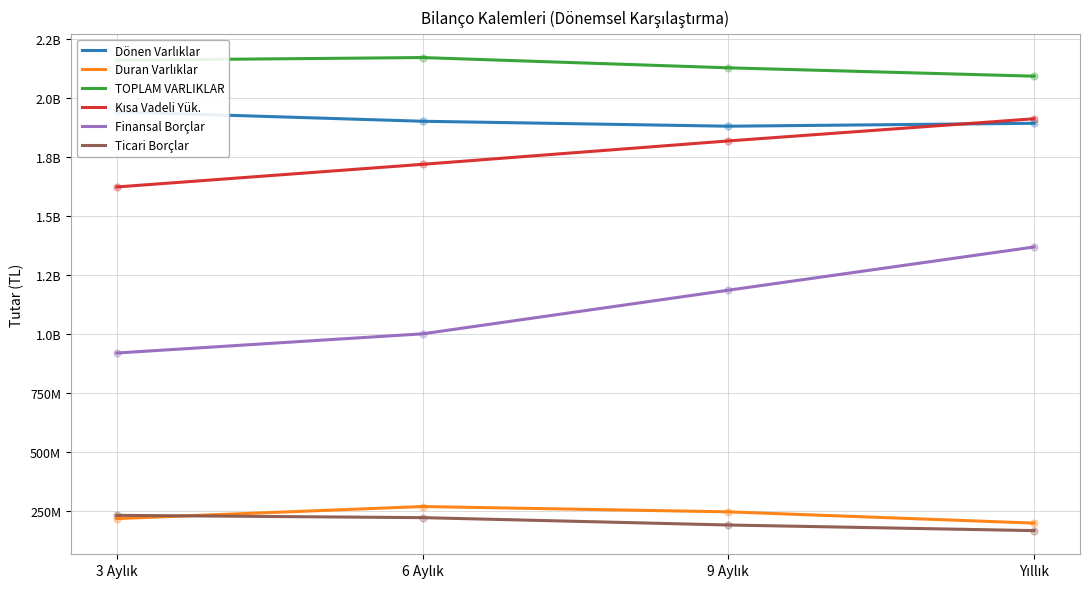

What is the label of the 3rd point from the right?

6 Aylık